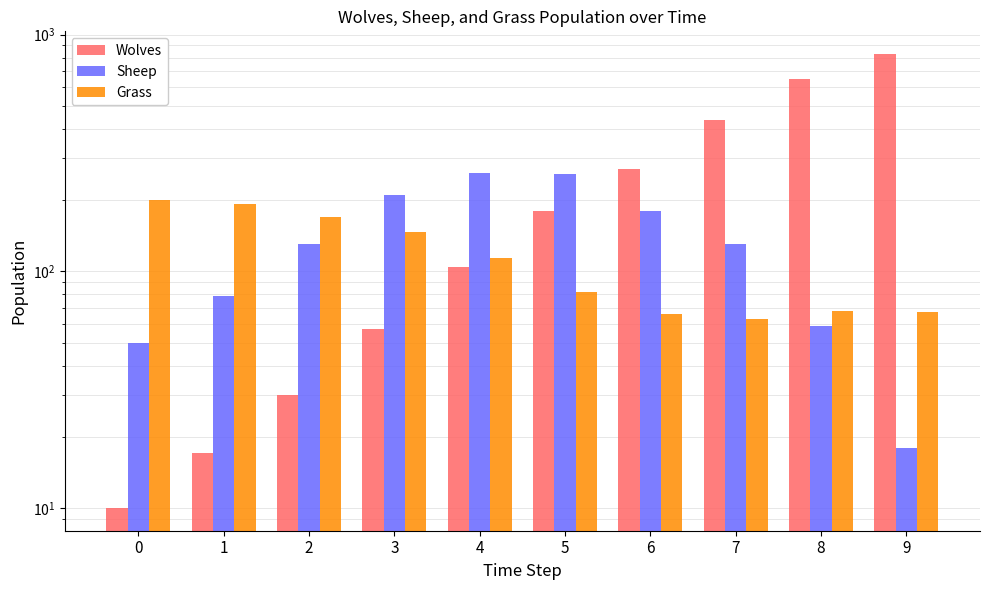

What is the sum of all Wolves values?

2583